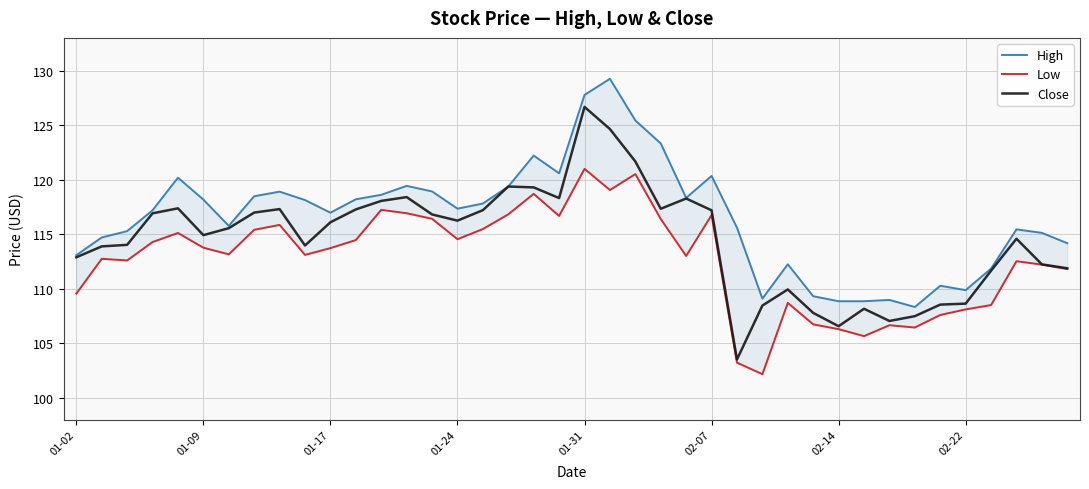

What is the highest value of the Close series?

126.7